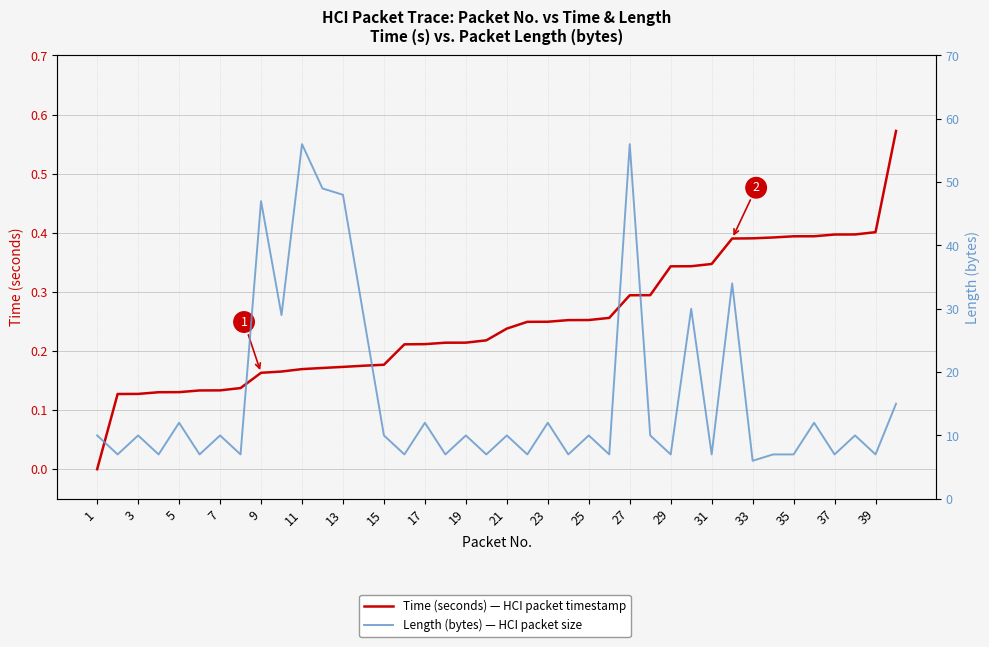

Which series changed the most between 7 and 9?

Length (bytes)